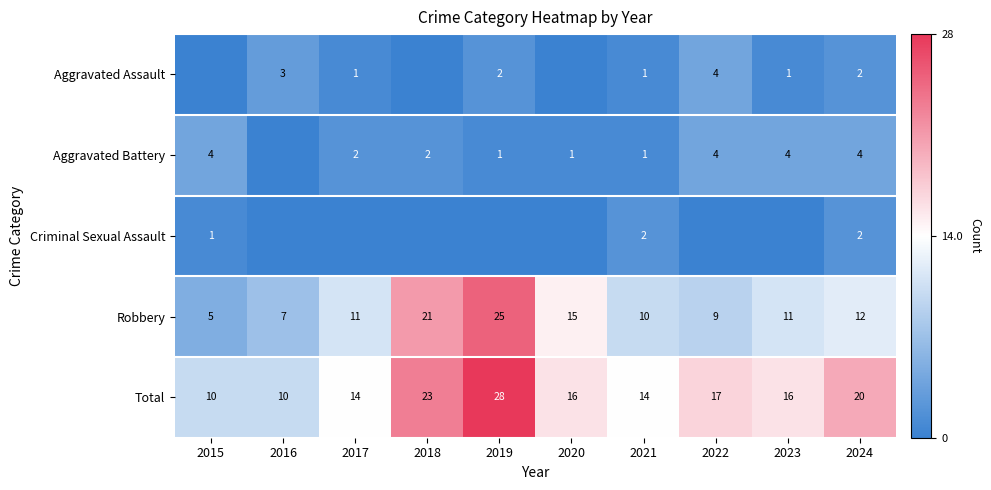

The Aggravated Assault series shows 2 at 2023. True or false?

False